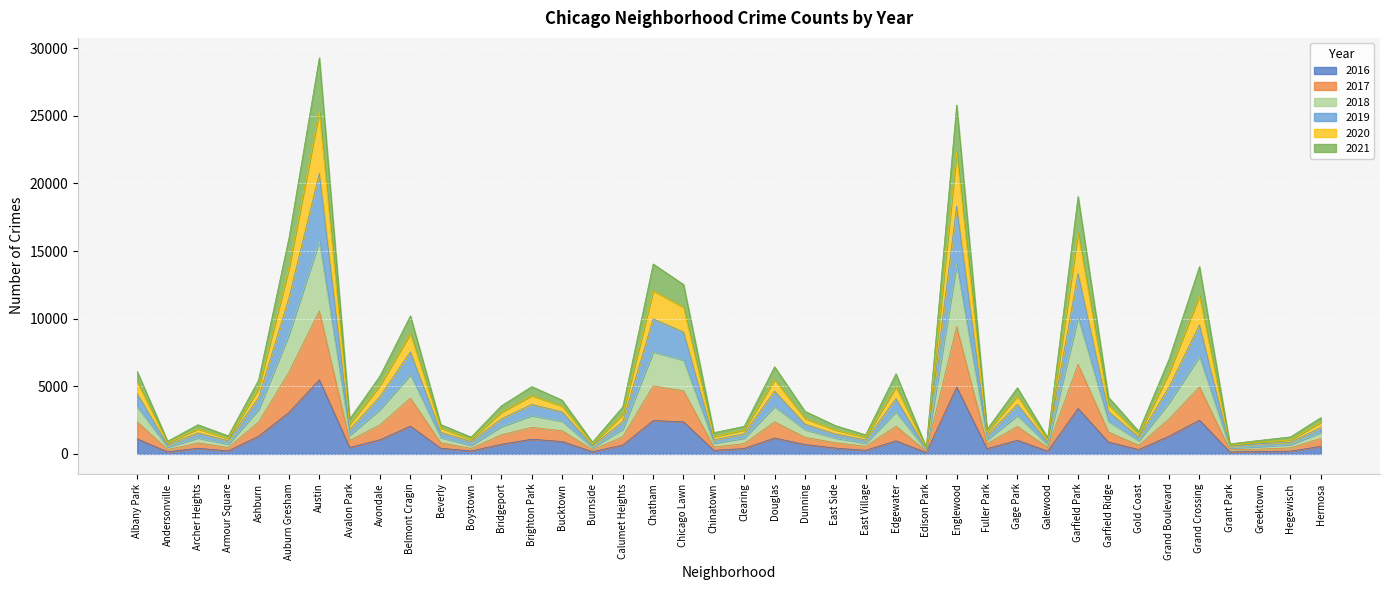

Does the chart display data point markers on the line(s)?

No